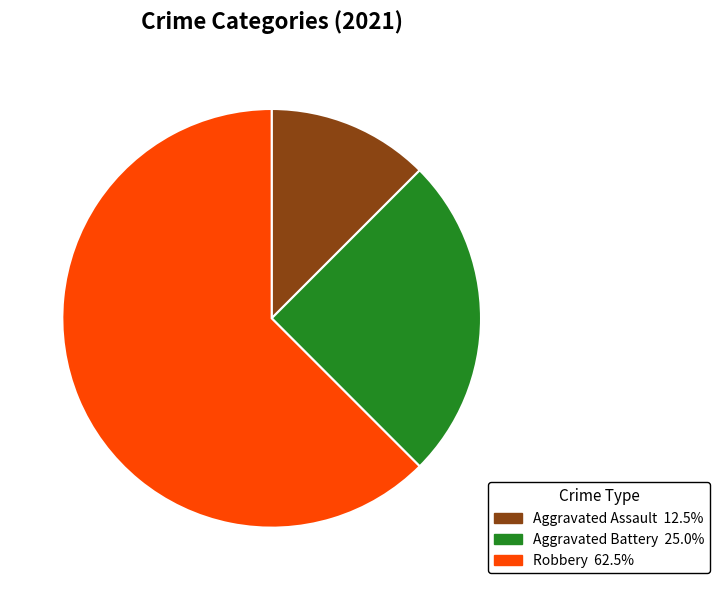

Which category accounts for the majority?

Robbery